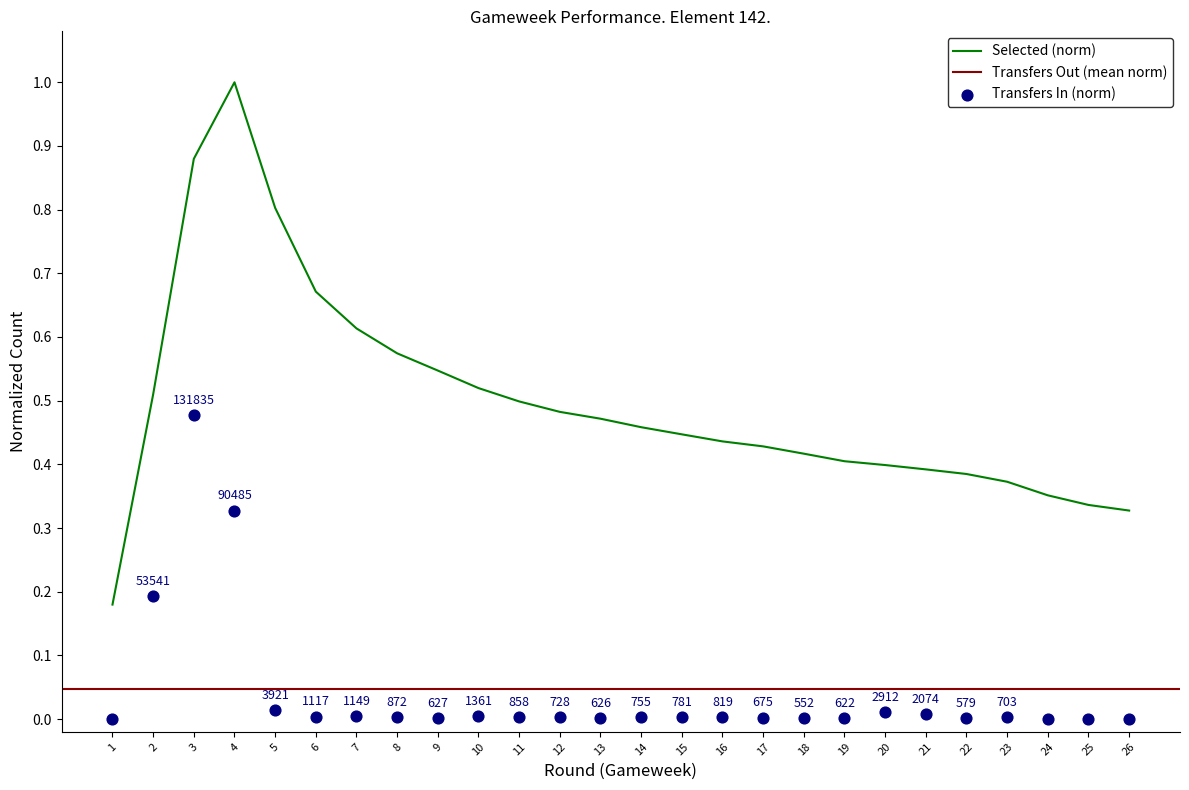

Is the value of selected at 15 greater than the value of transfers_in at 19?

Yes